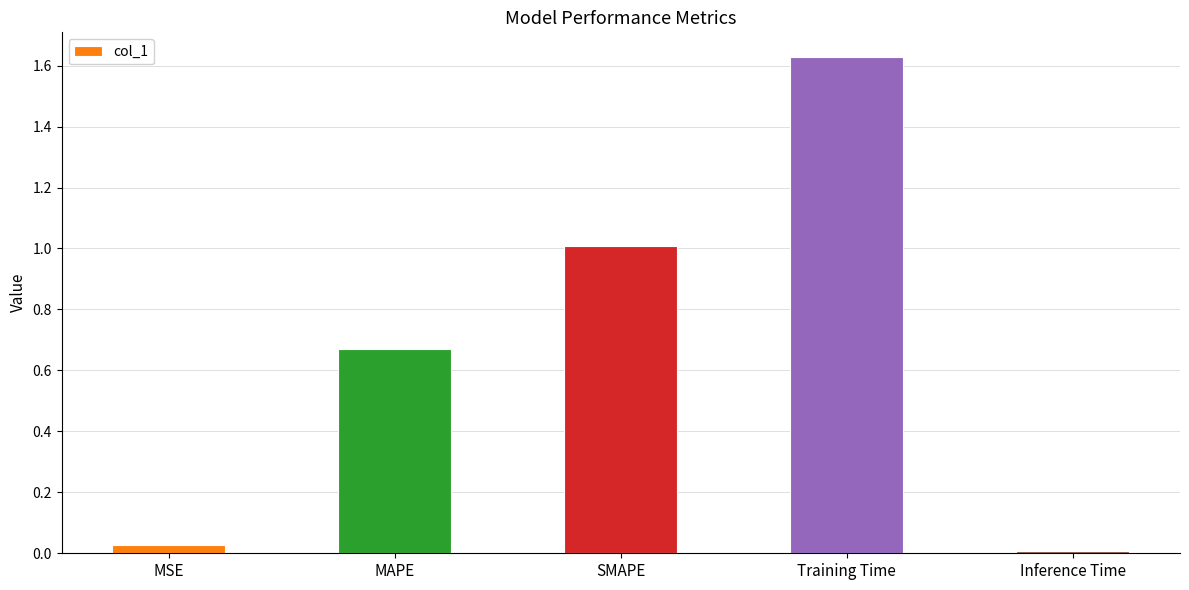

Is it true that the value at MSE is 0.0?

True